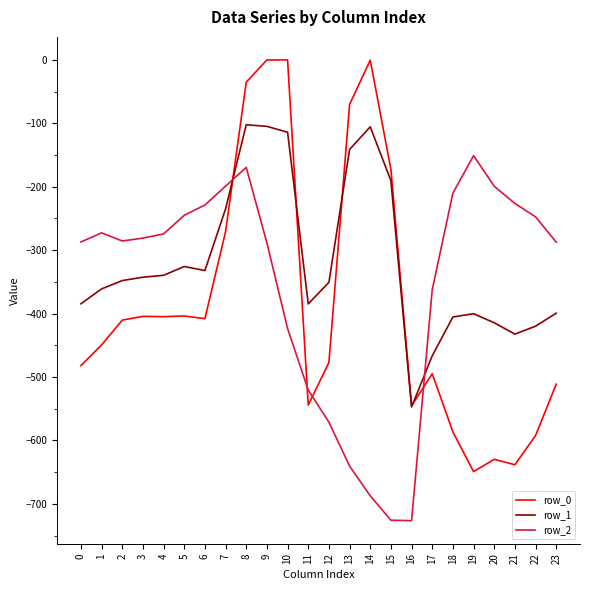

Is it true that row_2 equals -423.5 at 10?

True